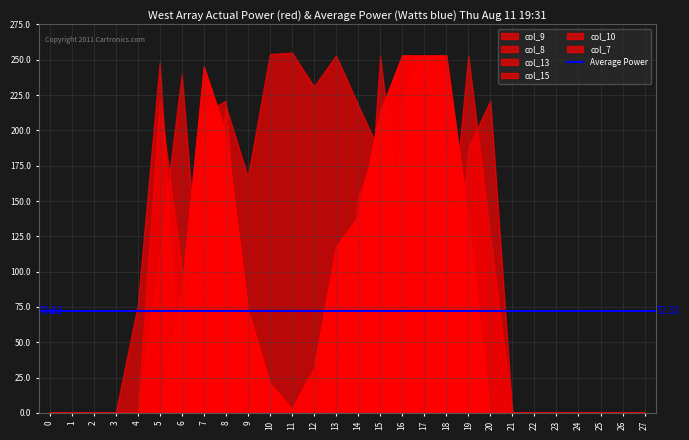

Reading left to right, list all the values displayed in this chart.

col_9: 0=0	1=0	2=0	3=0	4=0	5=0	6=22	7=212	8=221	9=0	10=0	11=0	12=0	13=0	14=0	15=24	16=225	17=253	18=242	19=126	20=0	21=0	22=0	23=0	24=0	25=0	26=0	27=0
col_8: 0=0	1=0	2=0	3=0	4=0	5=0	6=87	7=245	8=198	9=73	10=21	11=3	12=32	13=118	14=139	15=213	16=253	17=253	18=253	19=137	20=0	21=0	22=0	23=0	24=0	25=0	26=0	27=0
col_13: 0=0	1=0	2=0	3=0	4=0	5=222	6=102	7=0	8=0	9=0	10=0	11=0	12=0	13=0	14=22	15=253	16=120	17=0	18=91	19=253	20=125	21=0	22=0	23=0	24=0	25=0	26=0	27=0
col_15: 0=0	1=0	2=0	3=0	4=76	5=248	6=0	7=0	8=0	9=0	10=0	11=0	12=0	13=0	14=153	15=194	16=0	17=0	18=0	19=188	20=221	21=0	22=0	23=0	24=0	25=0	26=0	27=0
col_10: 0=0	1=0	2=0	3=0	4=0	5=114	6=240	7=44	8=0	9=0	10=0	11=0	12=0	13=0	14=122	15=20	16=221	17=253	18=188	19=0	20=0	21=0	22=0	23=0	24=0	25=0	26=0	27=0
col_7: 0=0	1=0	2=0	3=0	4=0	5=0	6=0	7=92	8=217	9=167	10=254	11=255	12=231	13=253	14=218	15=184	16=142	17=180	18=184	19=31	20=0	21=0	22=0	23=0	24=0	25=0	26=0	27=0